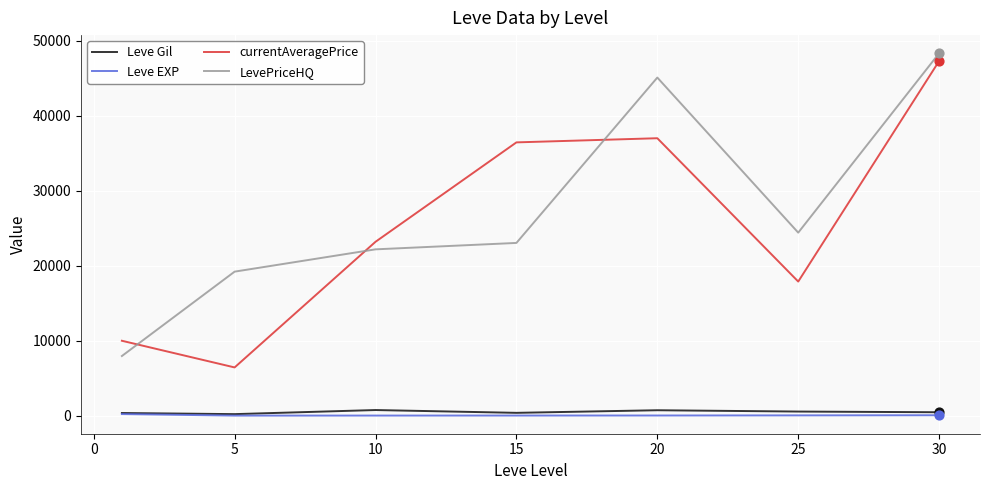

True or false: Leve EXP and LevePriceHQ cross at least once.

False